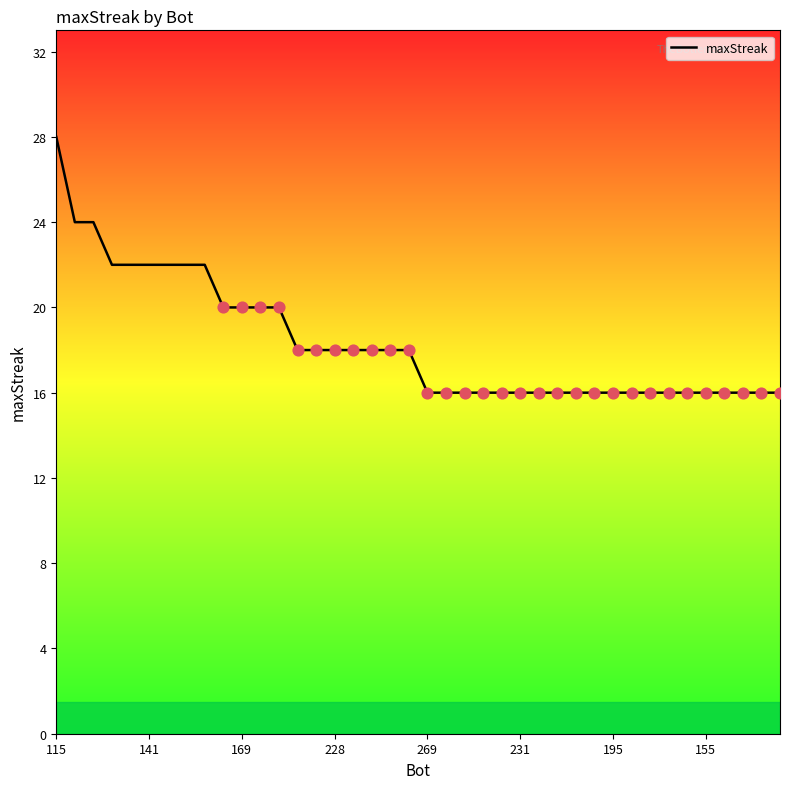

What is the smallest value displayed?

16